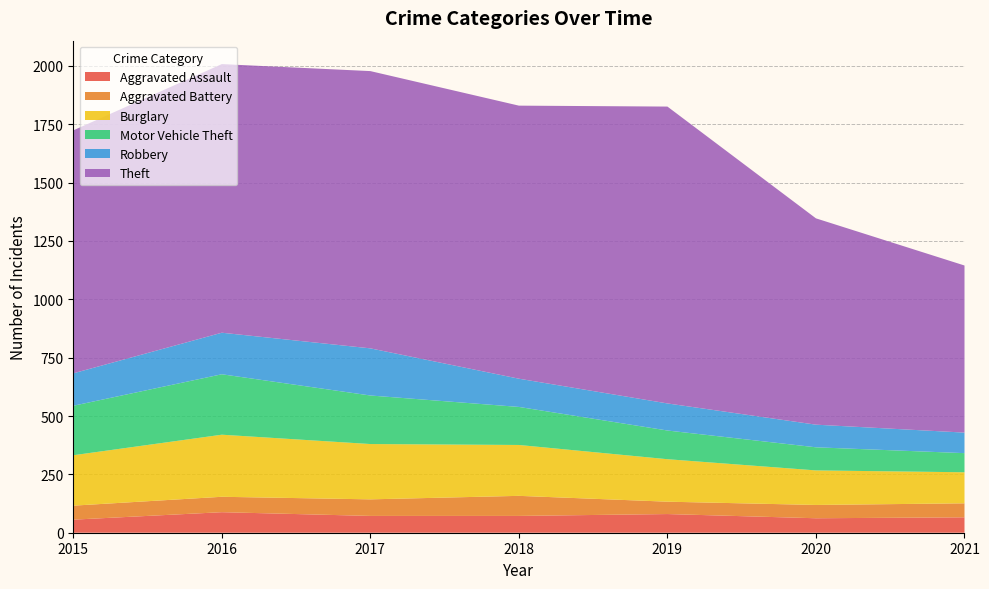

Reading right to left, list all the values displayed in this chart.

Aggravated Assault: 2021=66	2020=62	2019=80	2018=72	2017=72	2016=88	2015=56
Aggravated Battery: 2021=60	2020=57	2019=53	2018=86	2017=71	2016=66	2015=60
Burglary: 2021=133	2020=148	2019=182	2018=218	2017=237	2016=266	2015=216
Motor Vehicle Theft: 2021=82	2020=99	2019=123	2018=163	2017=208	2016=259	2015=212
Robbery: 2021=88	2020=97	2019=116	2018=121	2017=202	2016=178	2015=139
Theft: 2021=716	2020=884	2019=1272	2018=1170	2017=1188	2016=1151	2015=1041